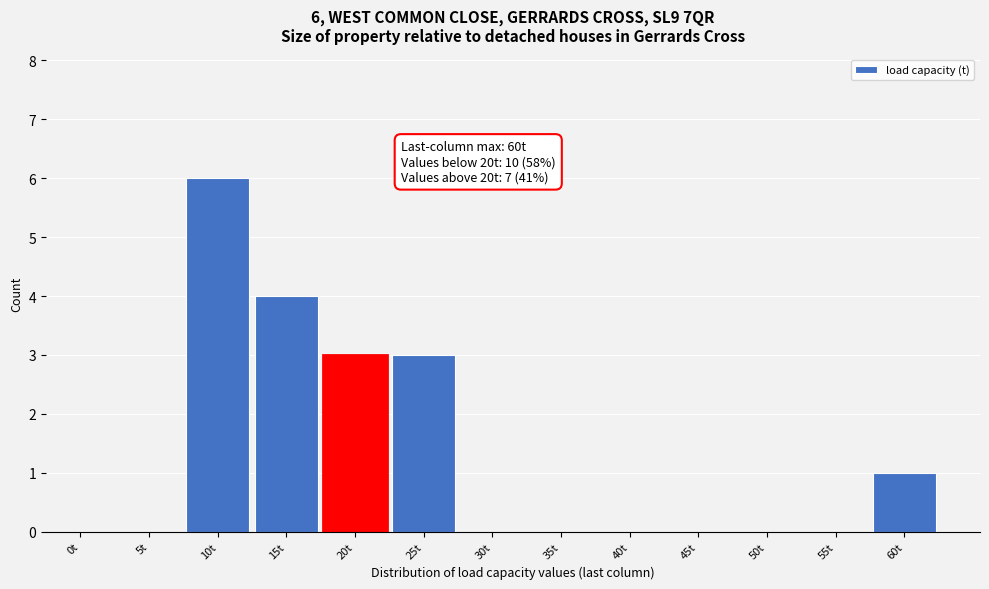

Reading right to left, list all the values displayed in this chart.

60t=1	55t=0	50t=0	45t=0	40t=0	35t=0	30t=0	25t=3	20t=3	15t=4	10t=6	5t=0	0t=0